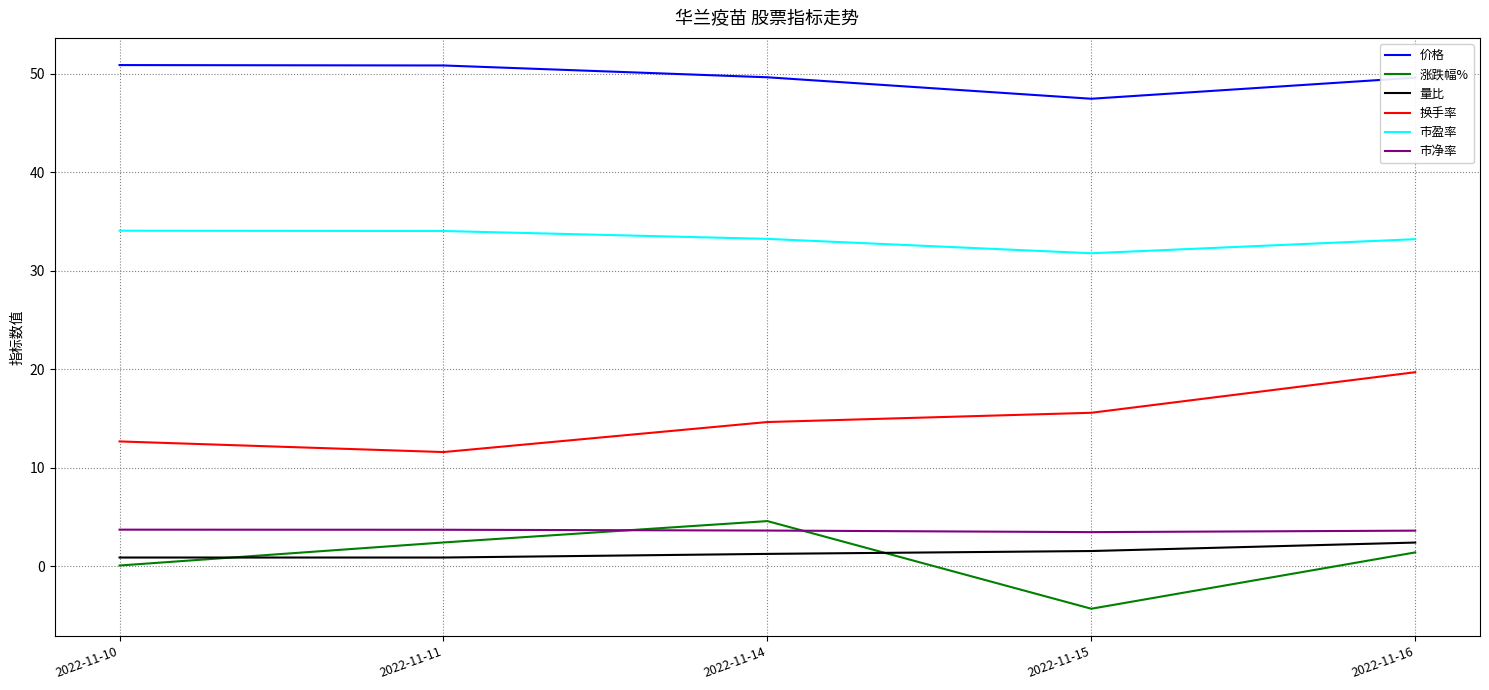

What is the spread (max minus min) of values at 2022-11-14?

48.4